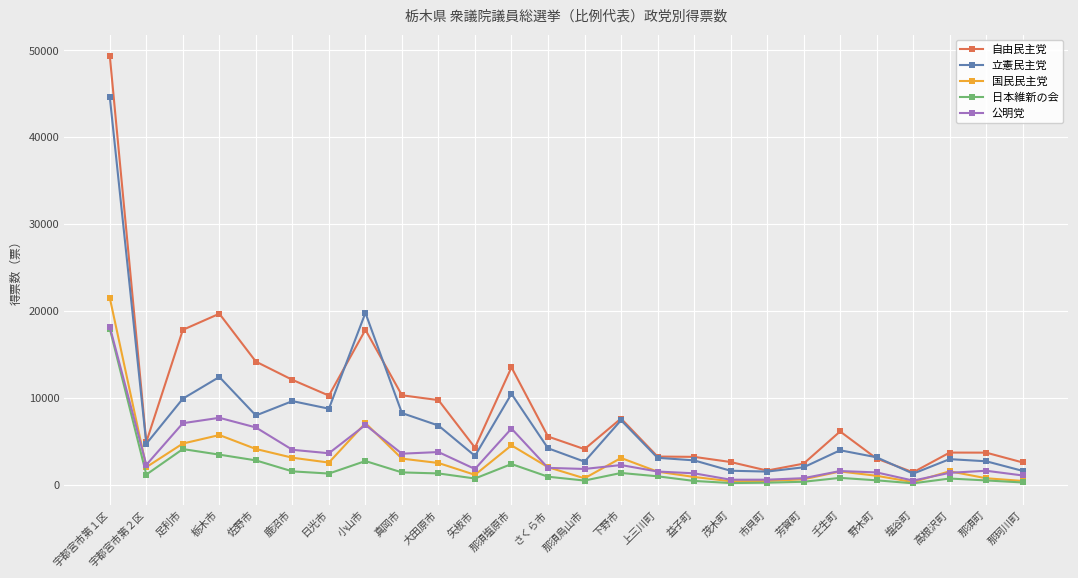

At which label does 自由民主党 reach its peak?

宇都宮市第１区